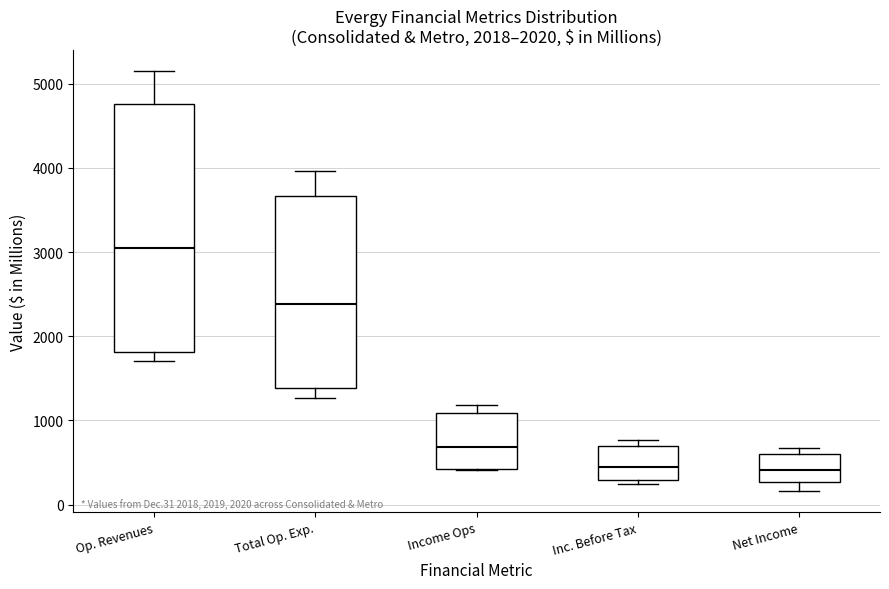

Where is the upper edge of the box for Income Ops on the y-axis? The values are not printed on the chart, so give them approximately, as read against the axis.

1100